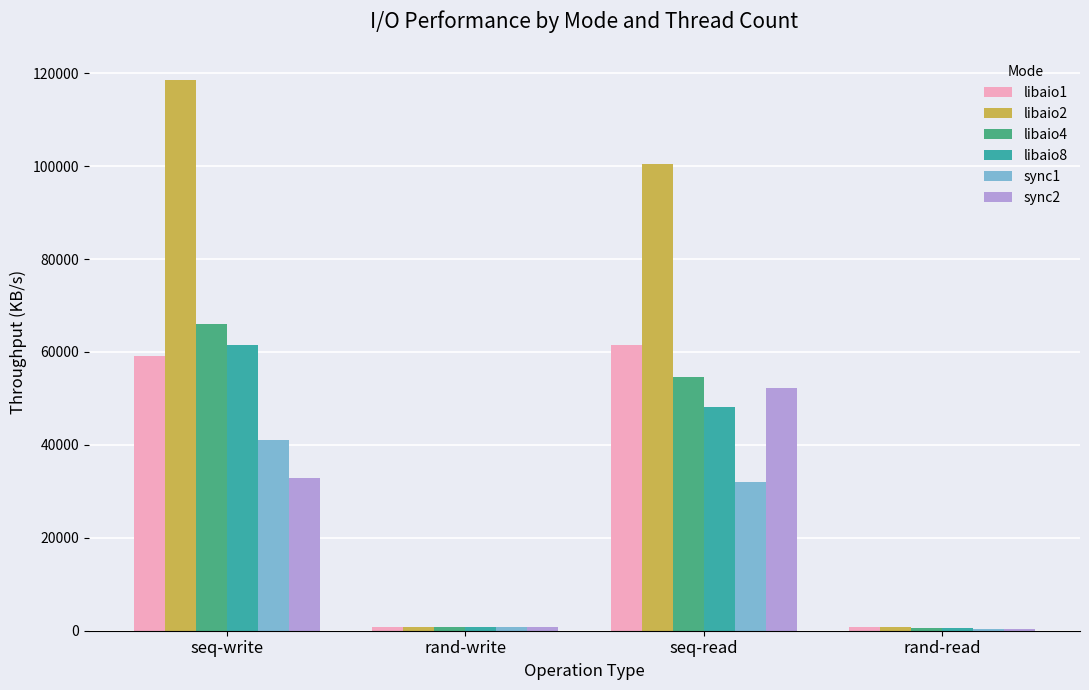

The value of sync2 at rand-read is 420. True or false?

True